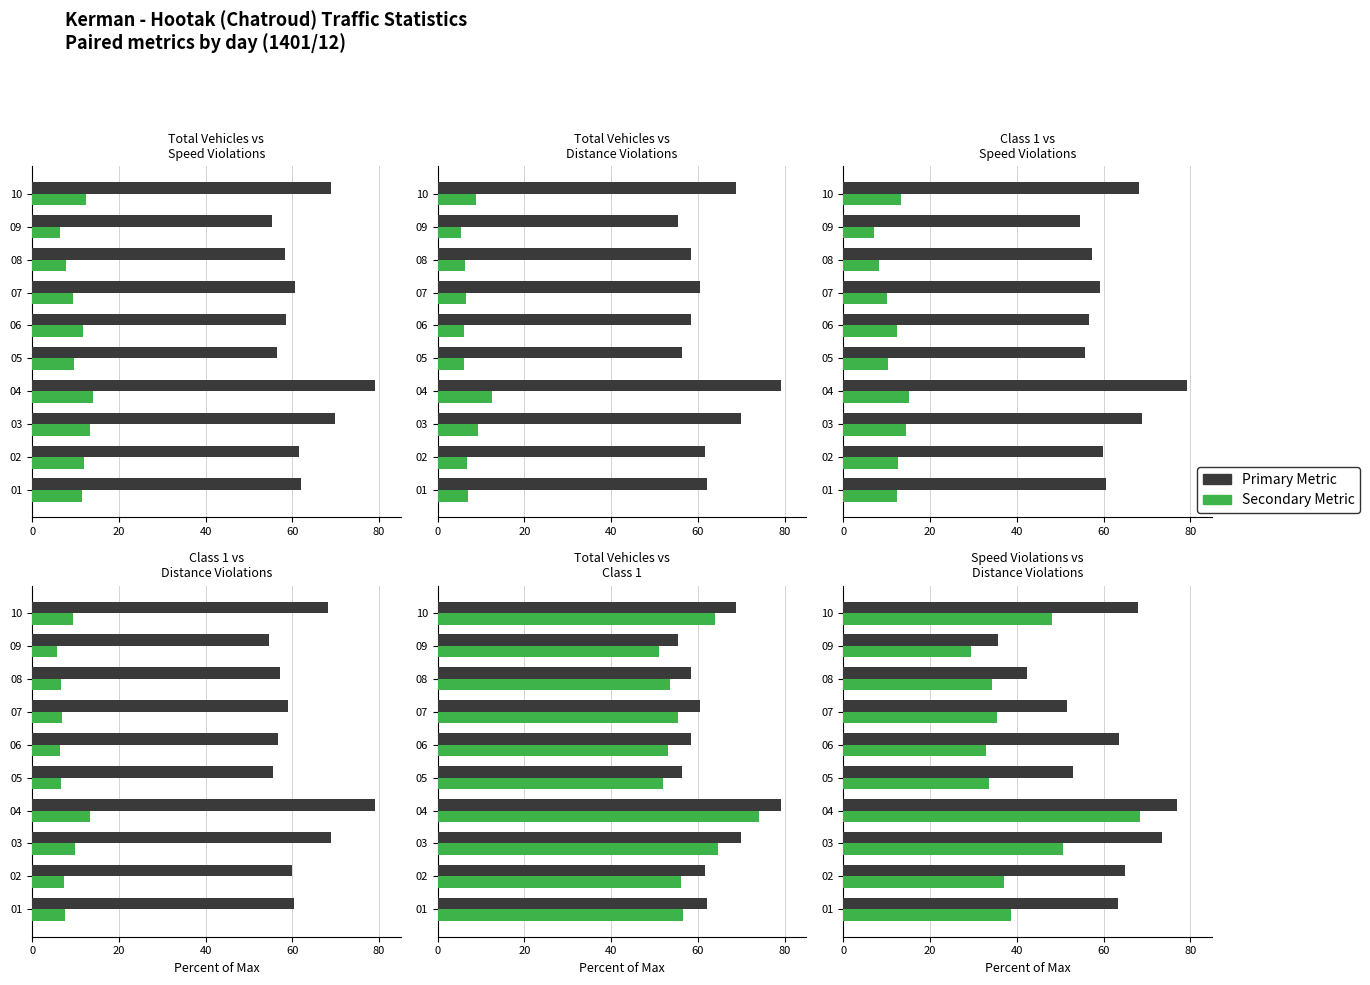

What is the sum of all Class 1 values?

580.2